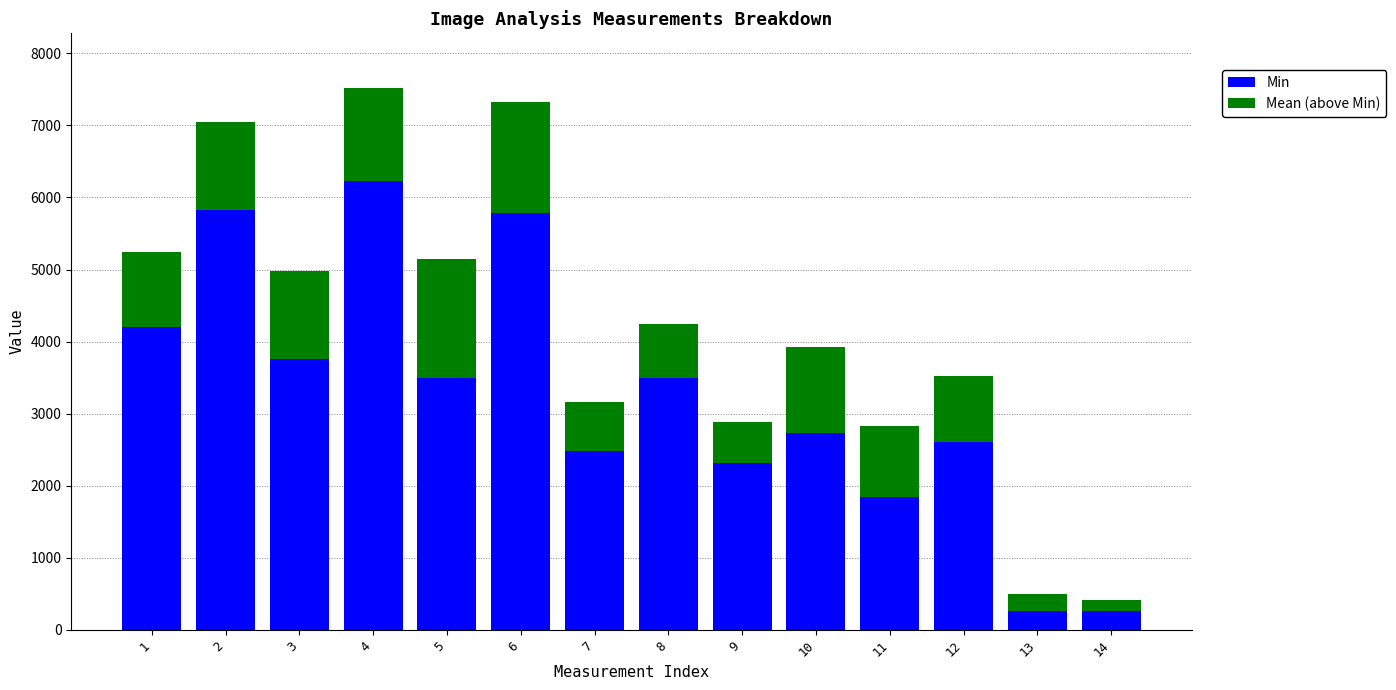

What is the total value across all series at 1?

5239.0